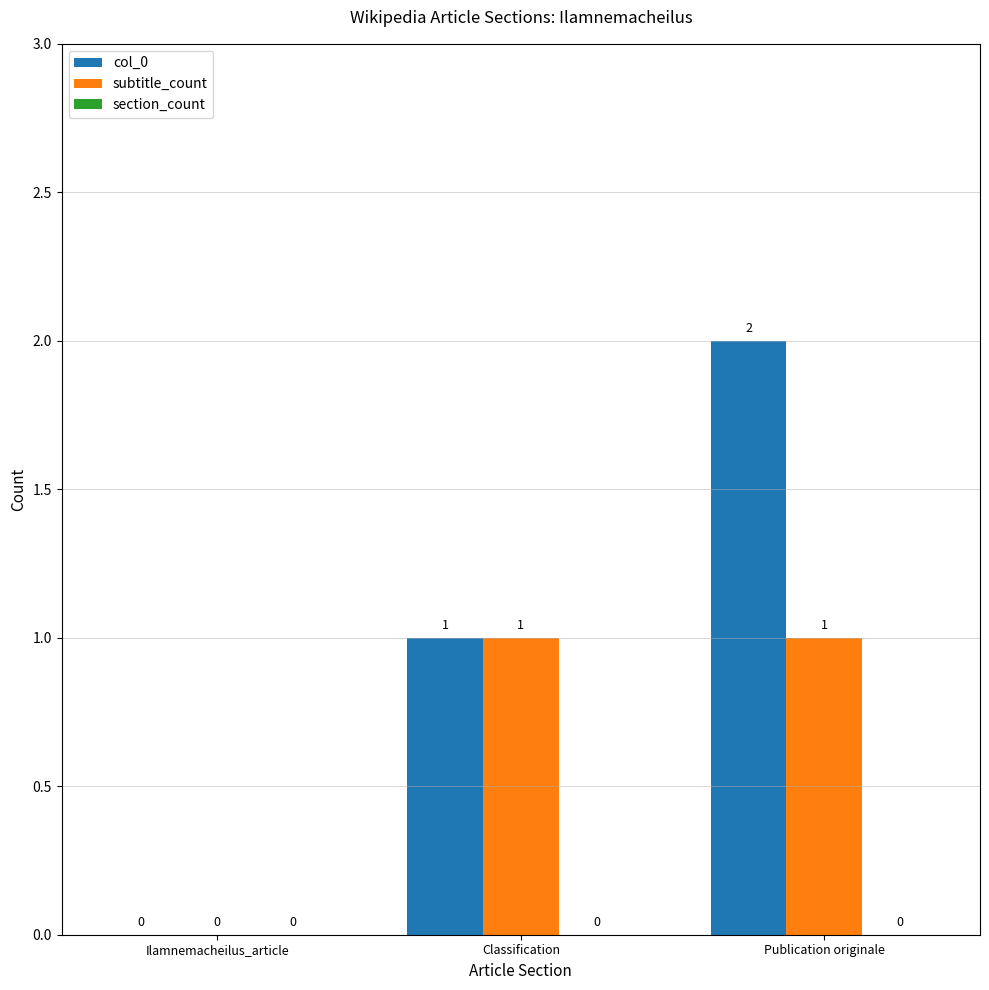

Between Classification and Publication originale, which series saw the biggest shift?

col_0